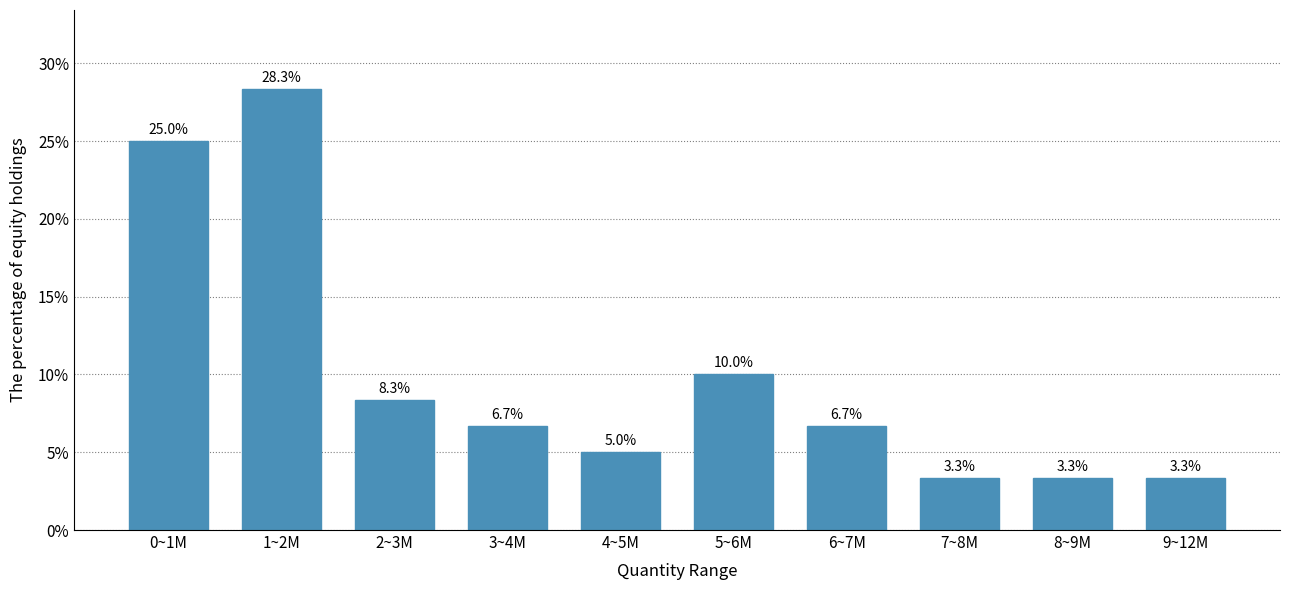

Reading left to right, what are all the values shown in this chart?

25.0	28.3	8.3	6.7	5.0	10.0	6.7	3.3	3.3	3.3